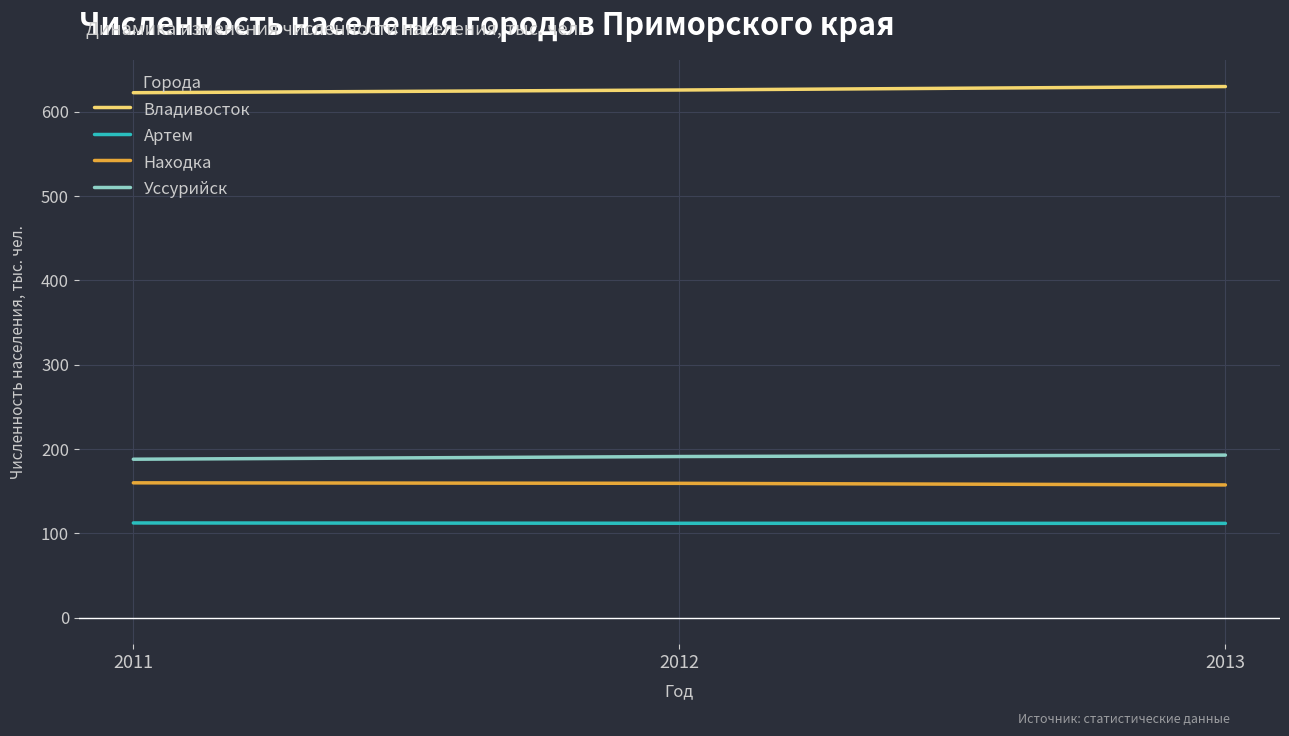

What is the smallest value displayed?

111.8